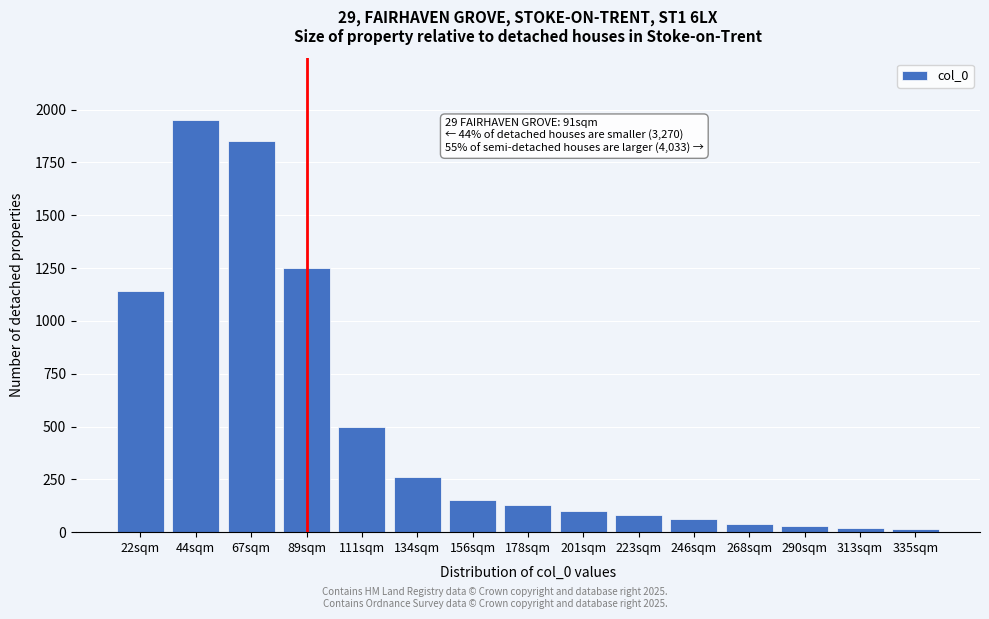

What is the maximum value shown in the chart?

1950